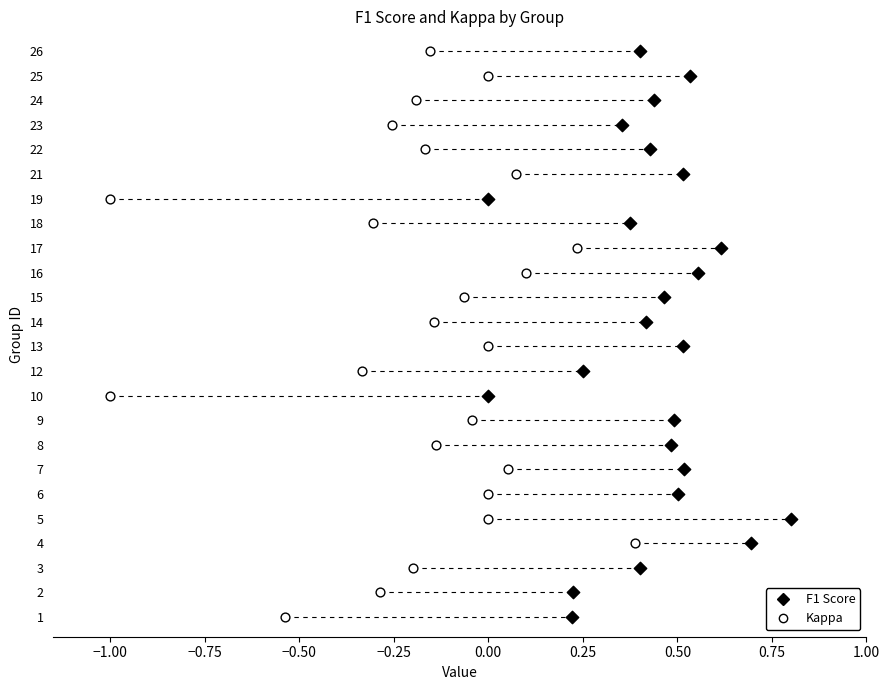

What are all the series names shown in the legend?

F1 Score, Kappa